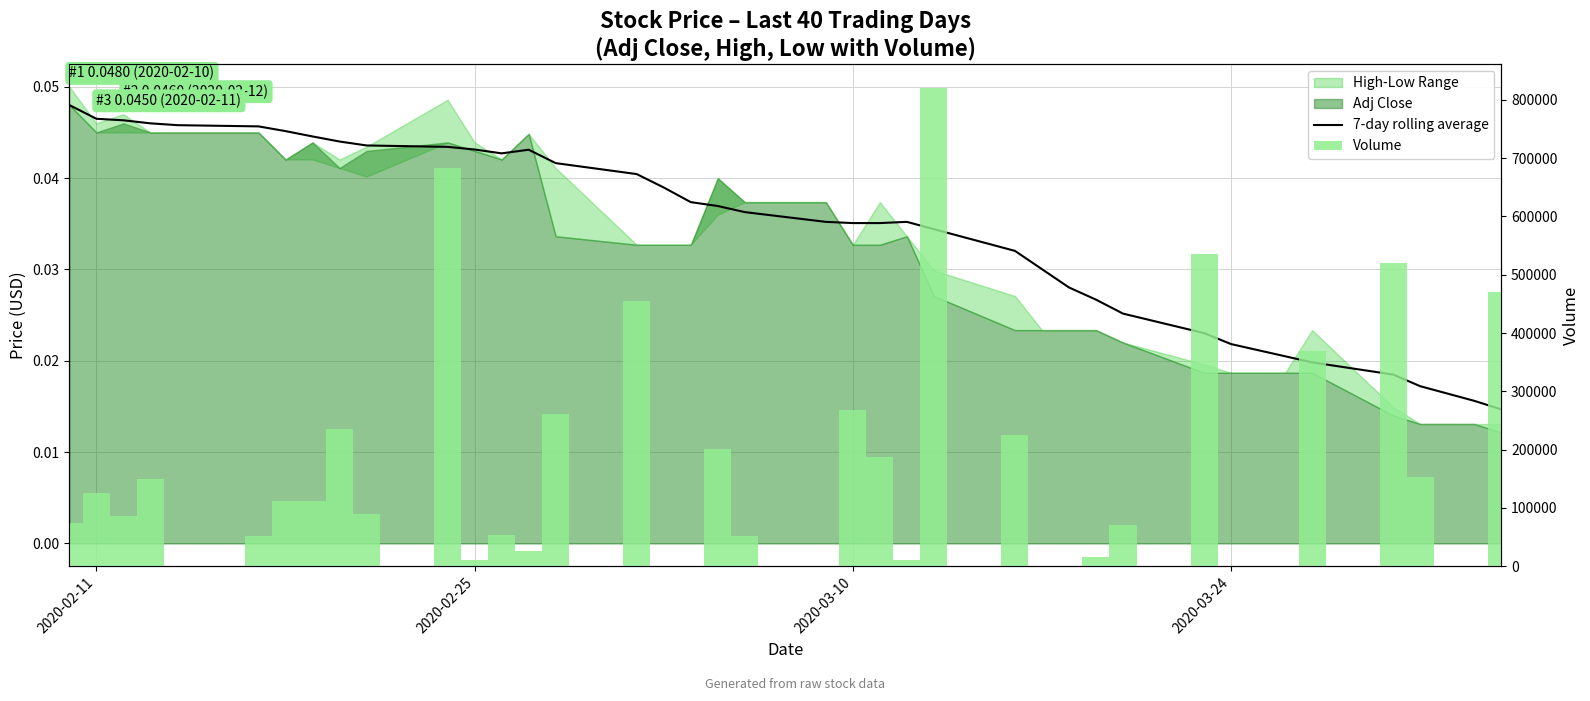

Which series has the largest range (max minus min)?

Volume